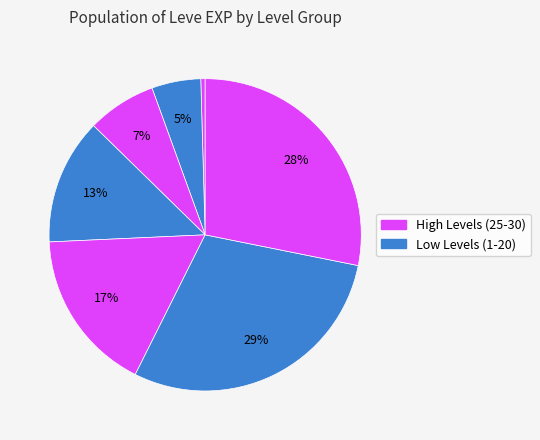

How many segments does this pie chart have?

7